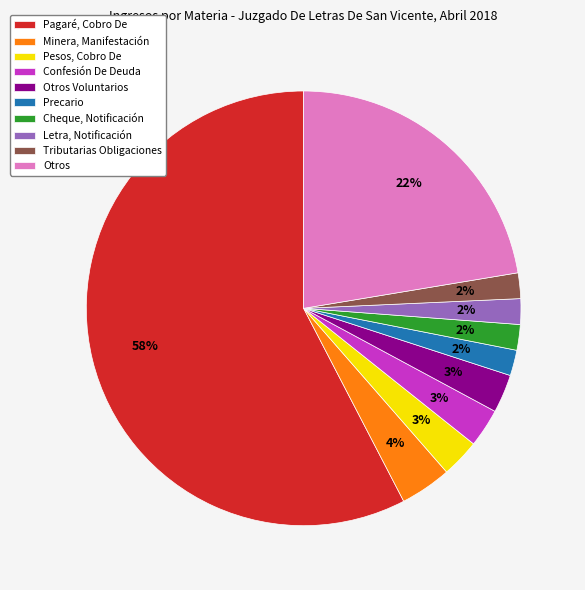

How many segments does this pie chart have?

10